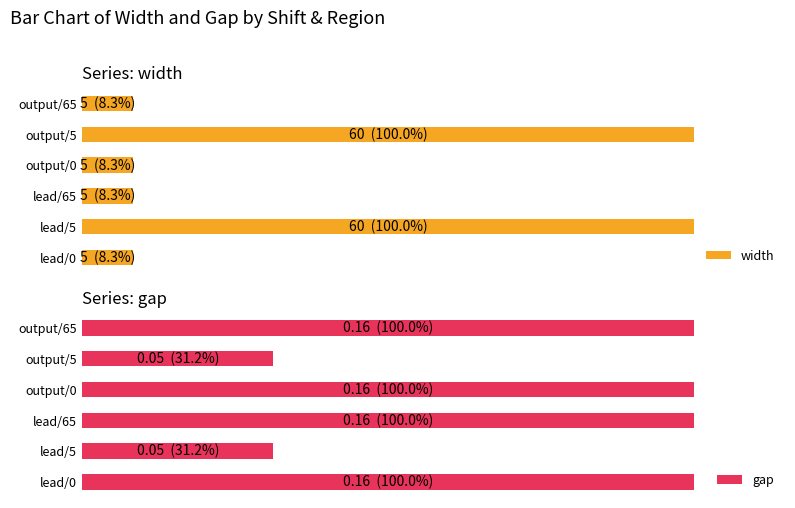

What is the difference between the maximum and minimum values in the width series?

55.0